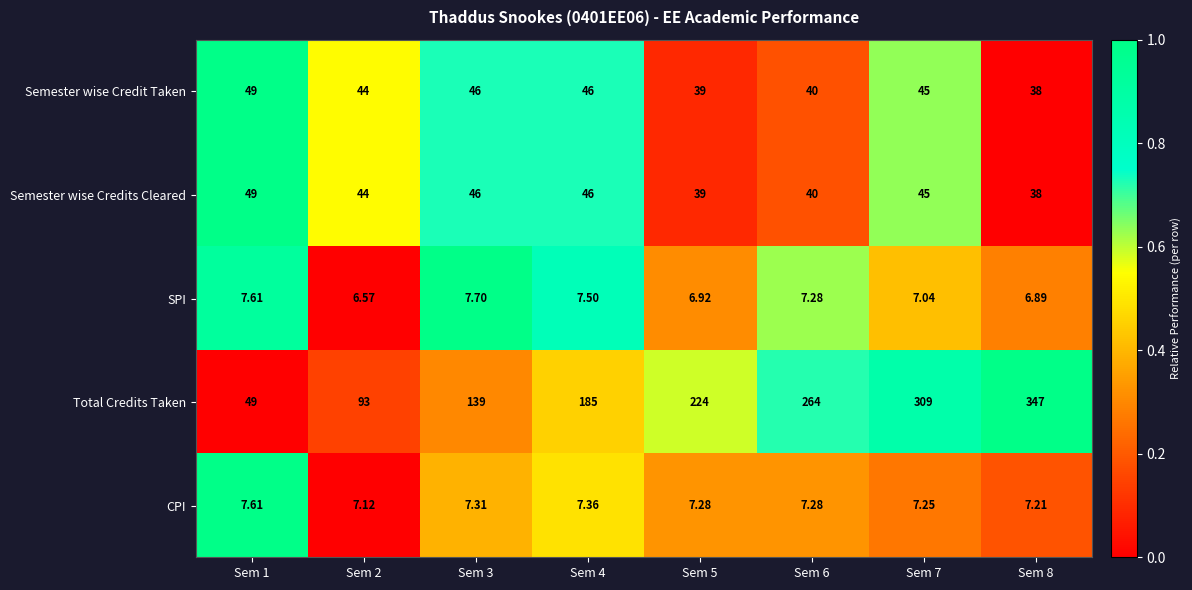

Which series has the largest range (max minus min)?

Total Credits Taken